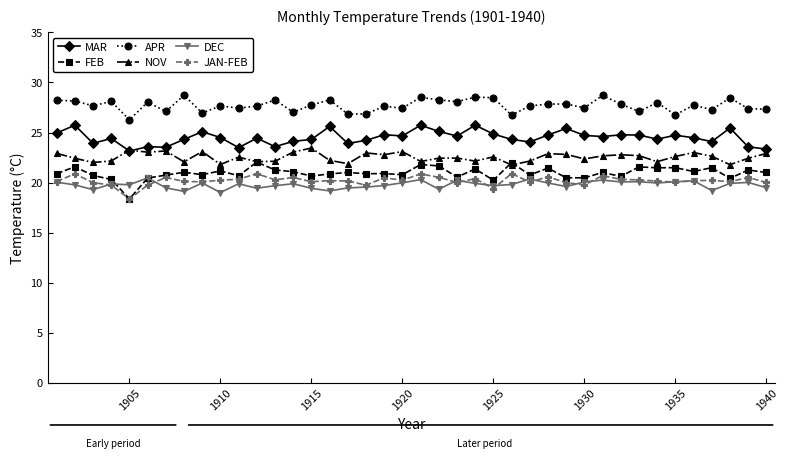

How many data points does each series have?

40